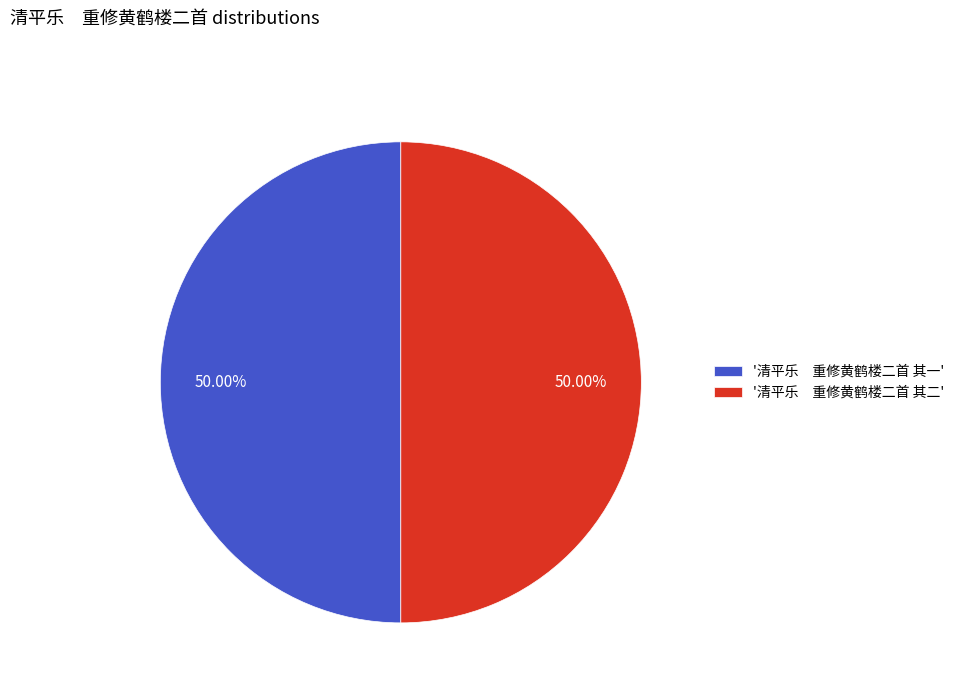

How many slices are in this pie chart?

2